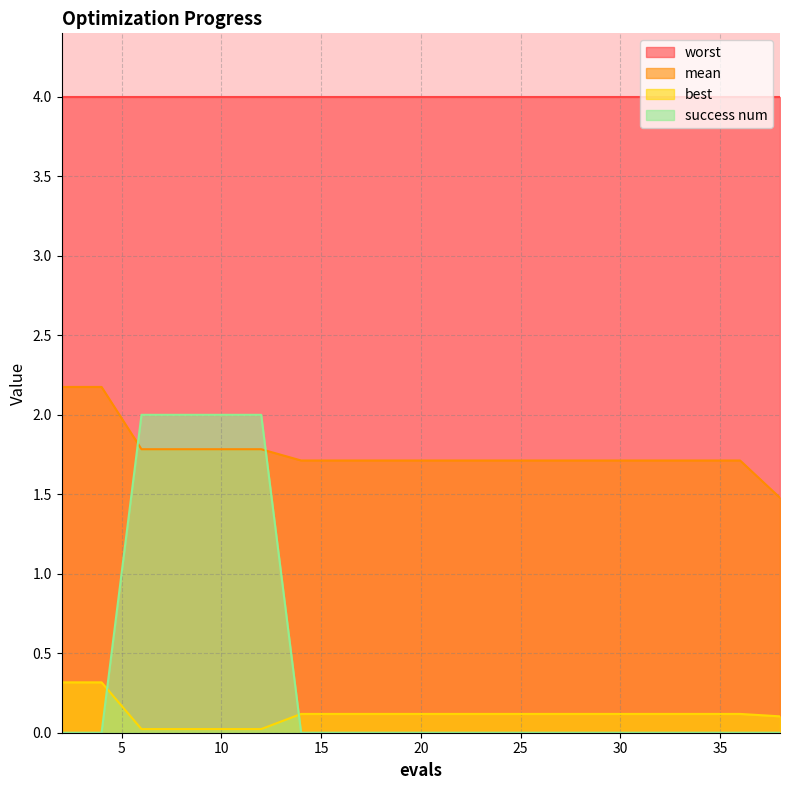

True or false: mean has a value of 2.9 at 29.

False